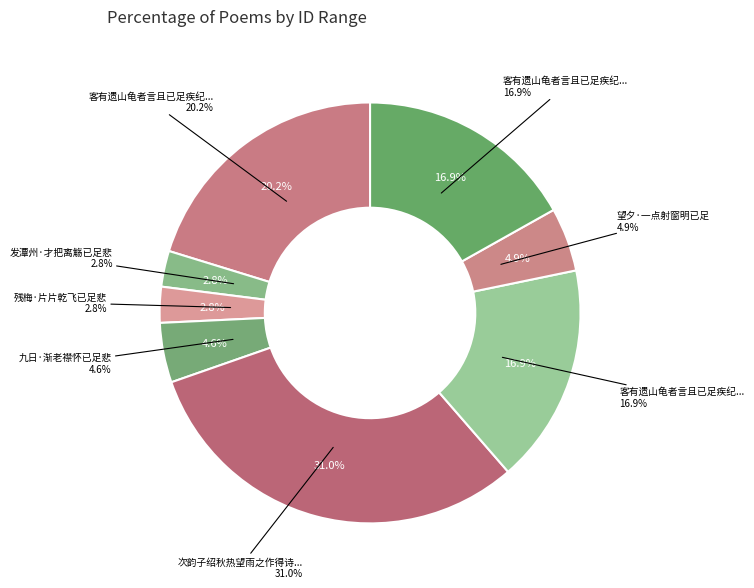

What is the total percentage of 次韵子绍秋热望雨之作得诗而雨已足故诗意小异 and 客有遗山龟者言且已足疾纪以二绝句?

51.3%